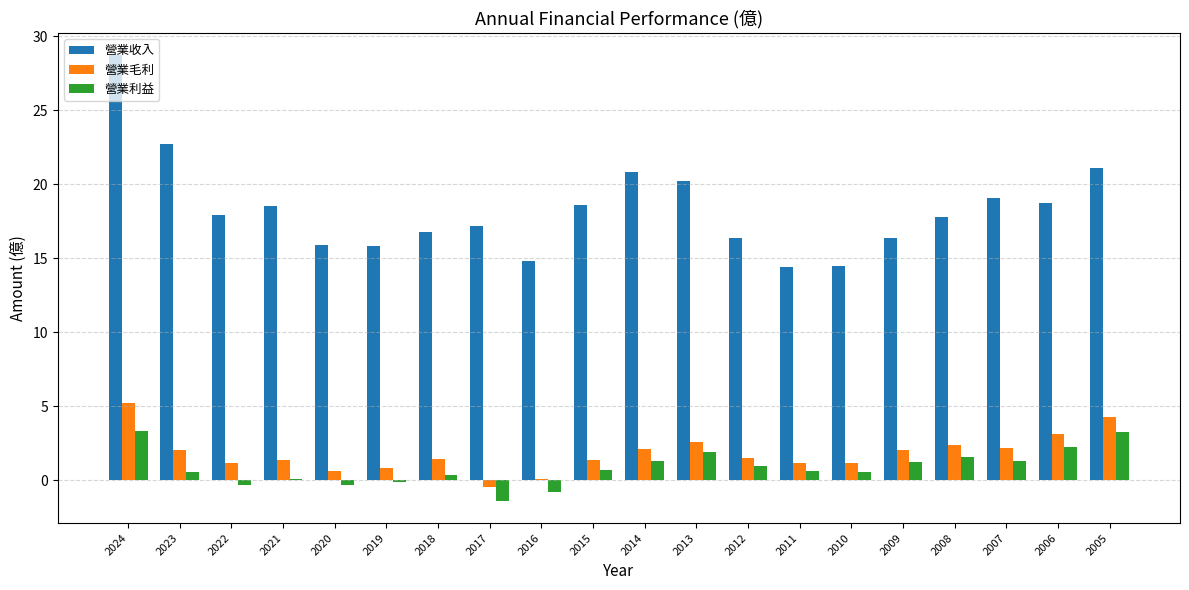

What is the sum of all 營業毛利 values?

36.5